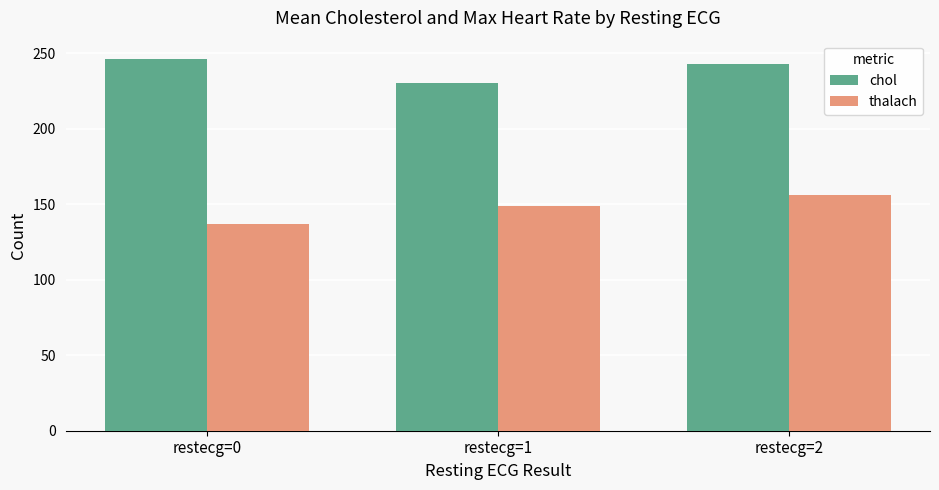

Count the number of categories in the chart.

3